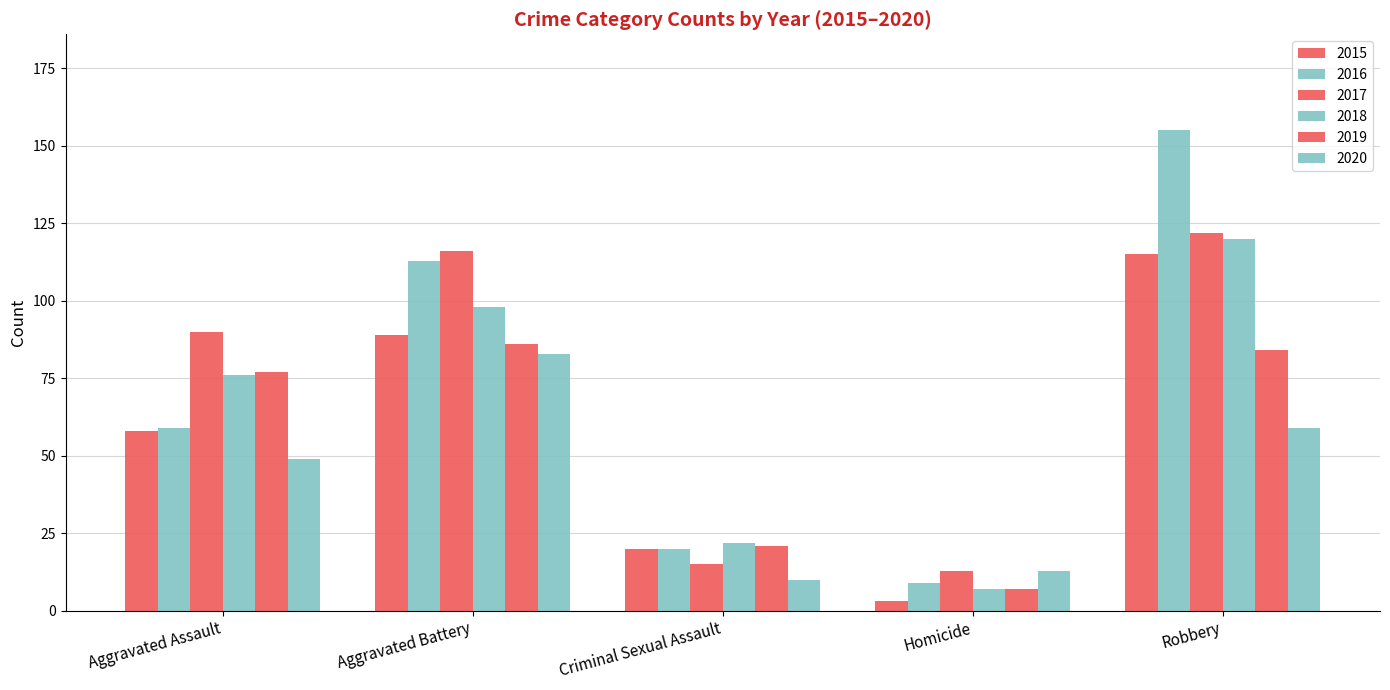

How many series are shown in this chart?

6